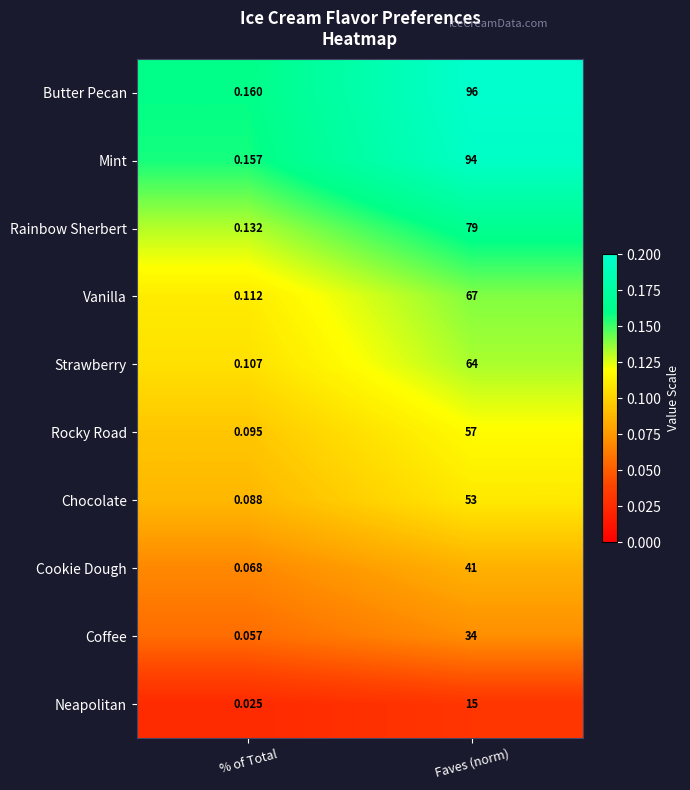

Where is Chocolate nearest to the value 26?

% of Total